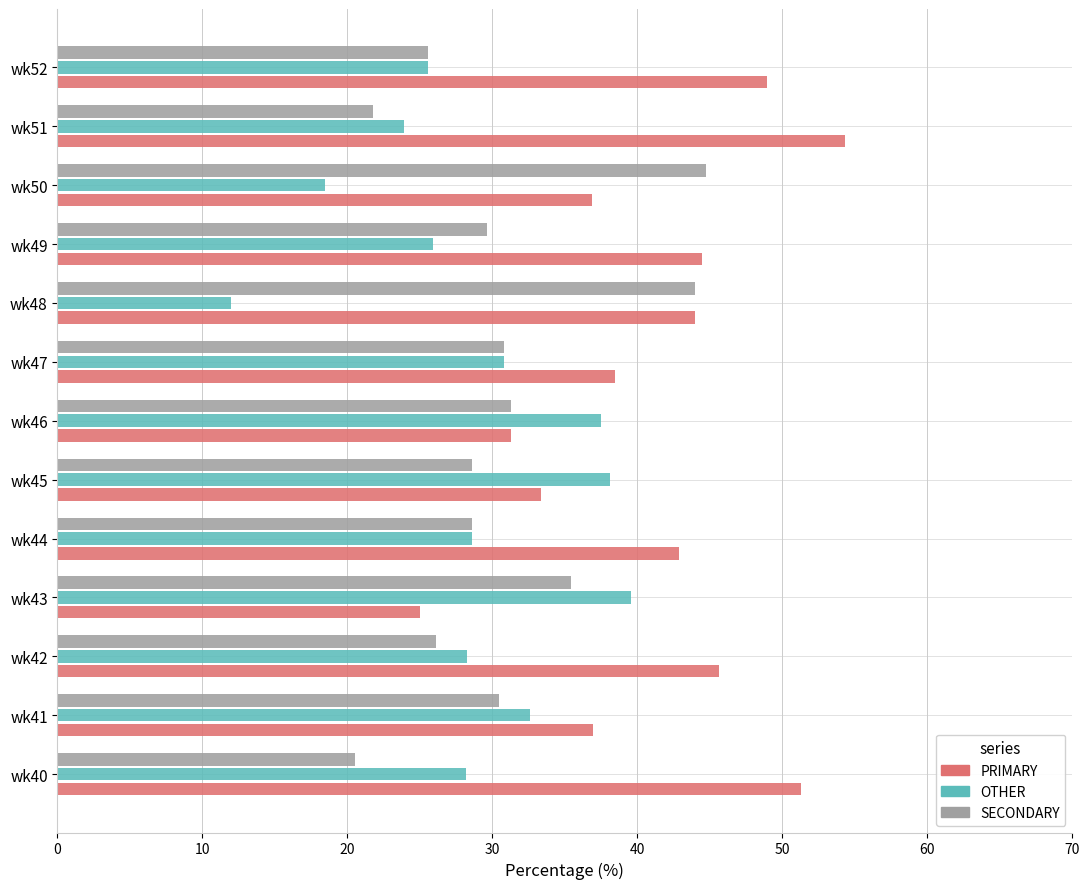

Is the value of PRIMARY at wk52 greater than the value of OTHER at wk50?

Yes